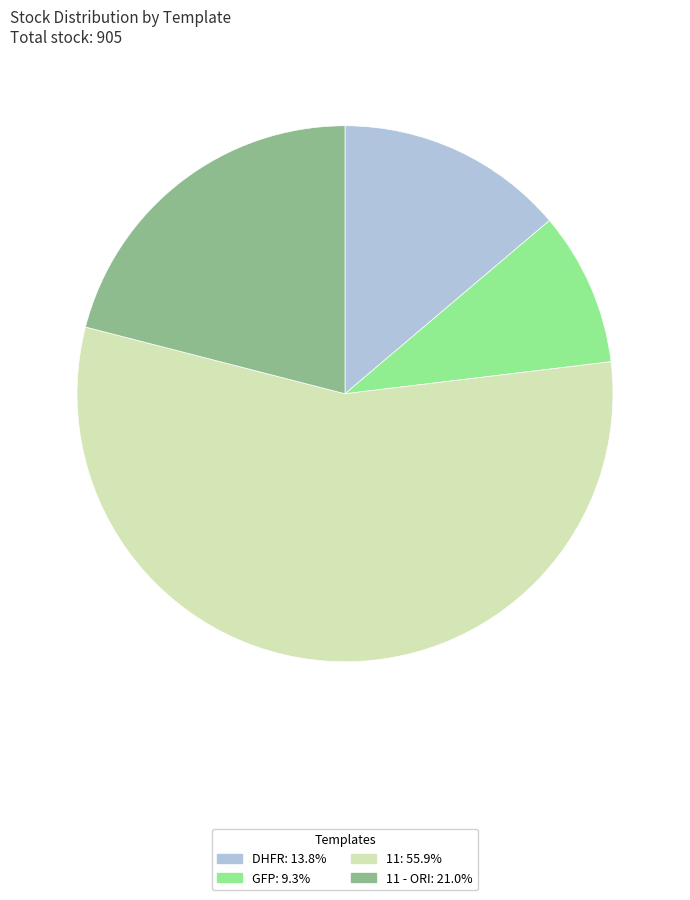

Count the number of slices in the pie.

4